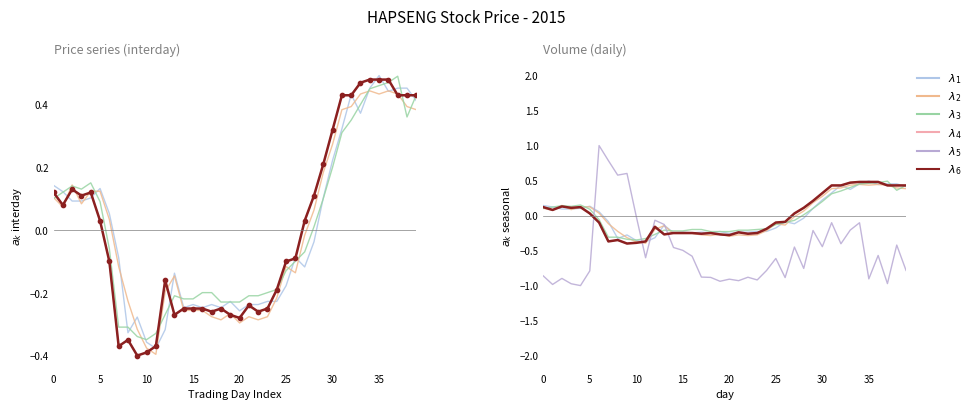

What is the lowest value of the $\lambda_3$ series?

-0.3